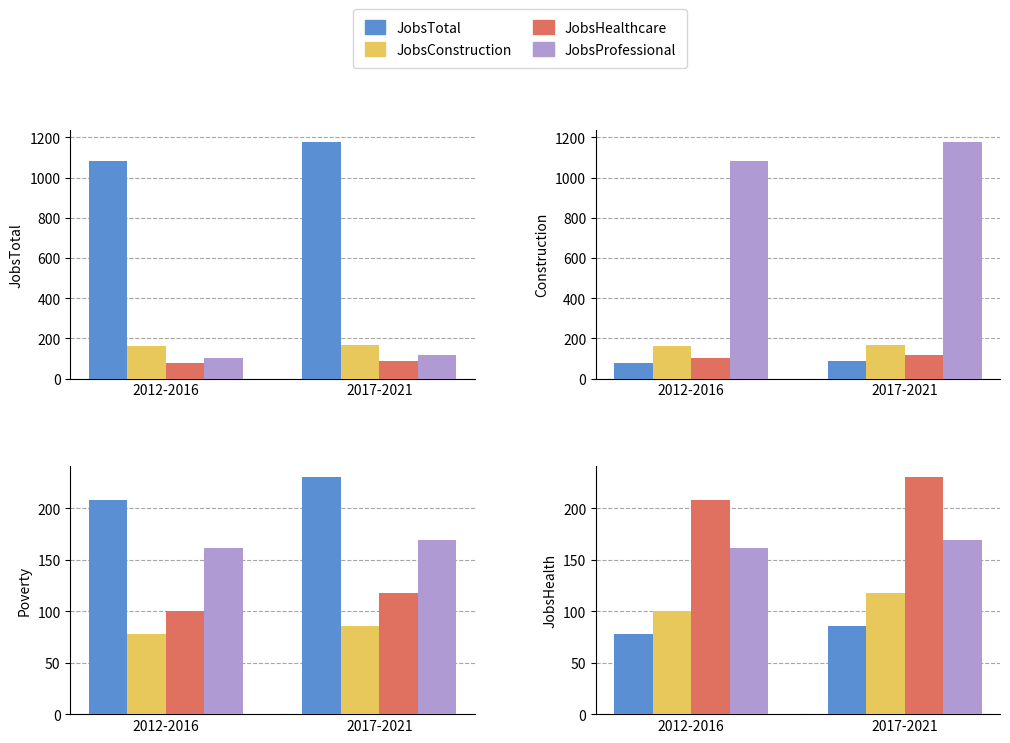

Between 2012-2016 and 2017-2021, which series saw the biggest shift?

JobsTotal